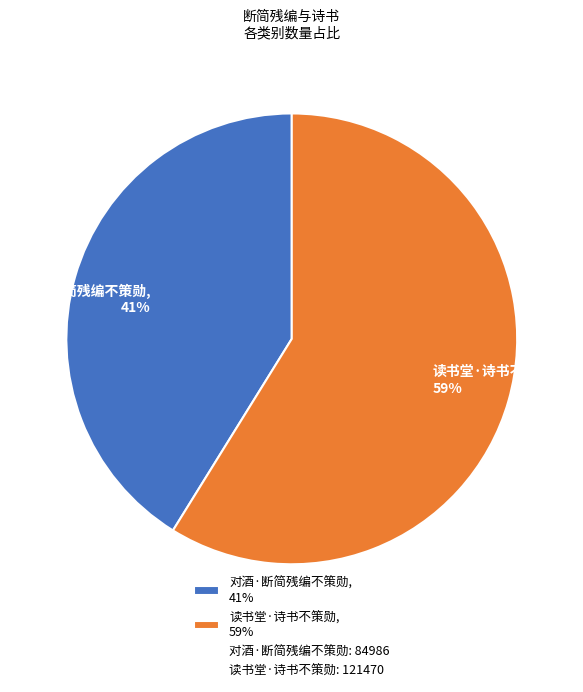

Approximately how many times larger is the value at 读书堂·诗书不策勋 compared to 对酒·断简残编不策勋?

1.4